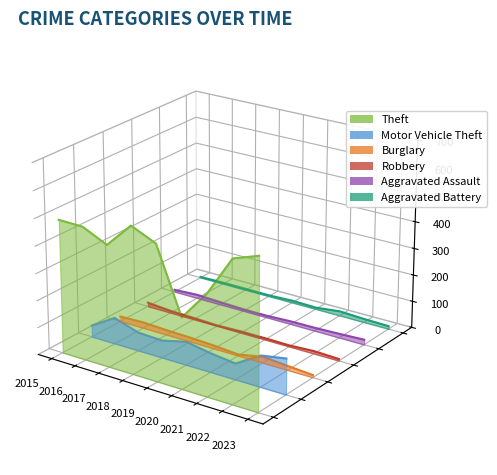

How many series are shown in this chart?

6